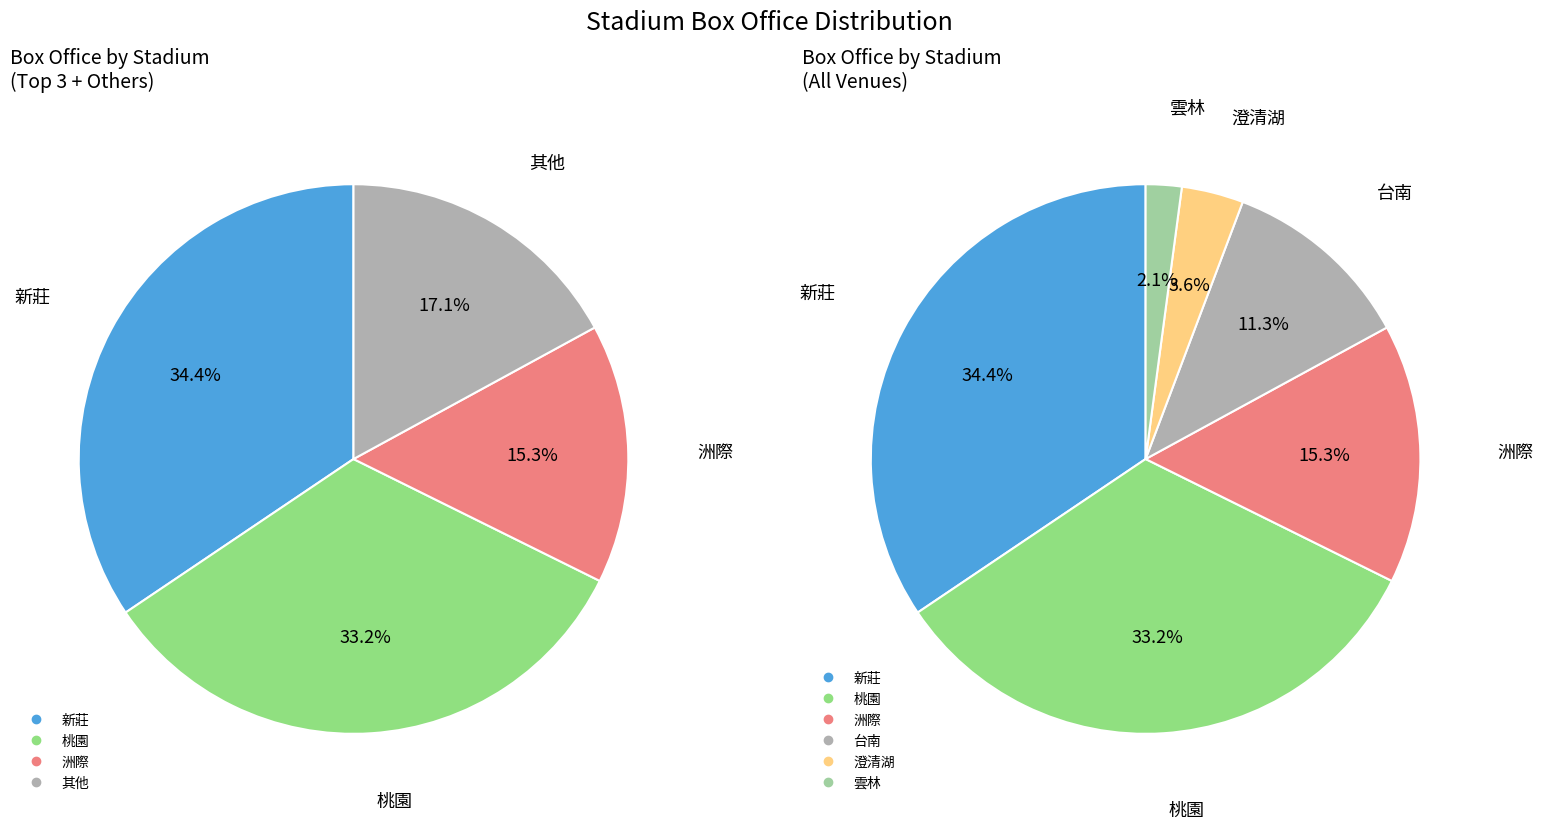

Do 洲際 and 桃園 together represent more than half of the pie?

No